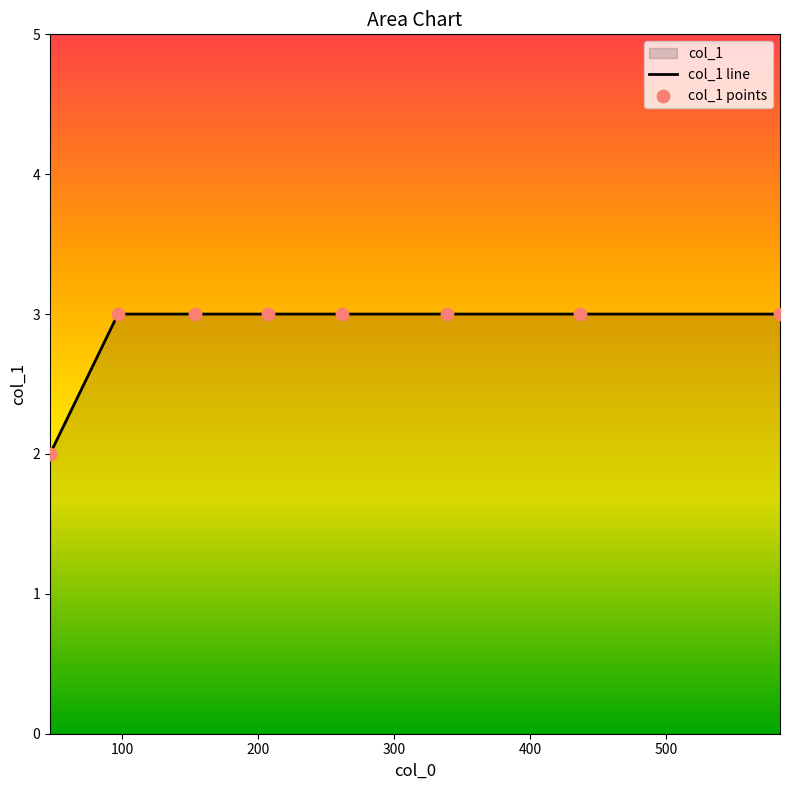

Which series reaches the maximum Y coordinate?

col_1 line